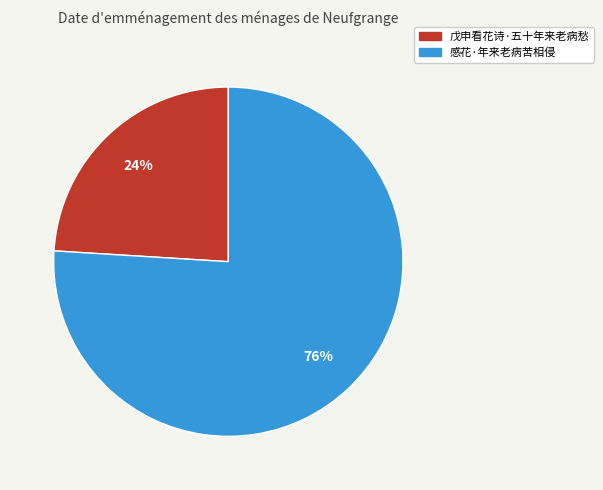

Is the sum of 感花·年来老病苦相侵 and 戊申看花诗·五十年来老病愁 greater than half?

Yes